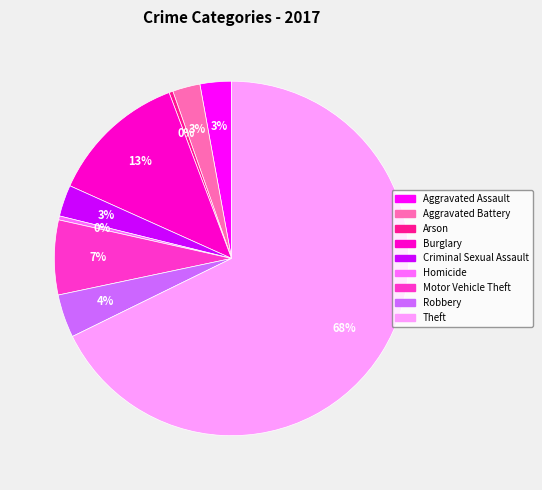

Is it true that Theft is 82% of the pie?

False